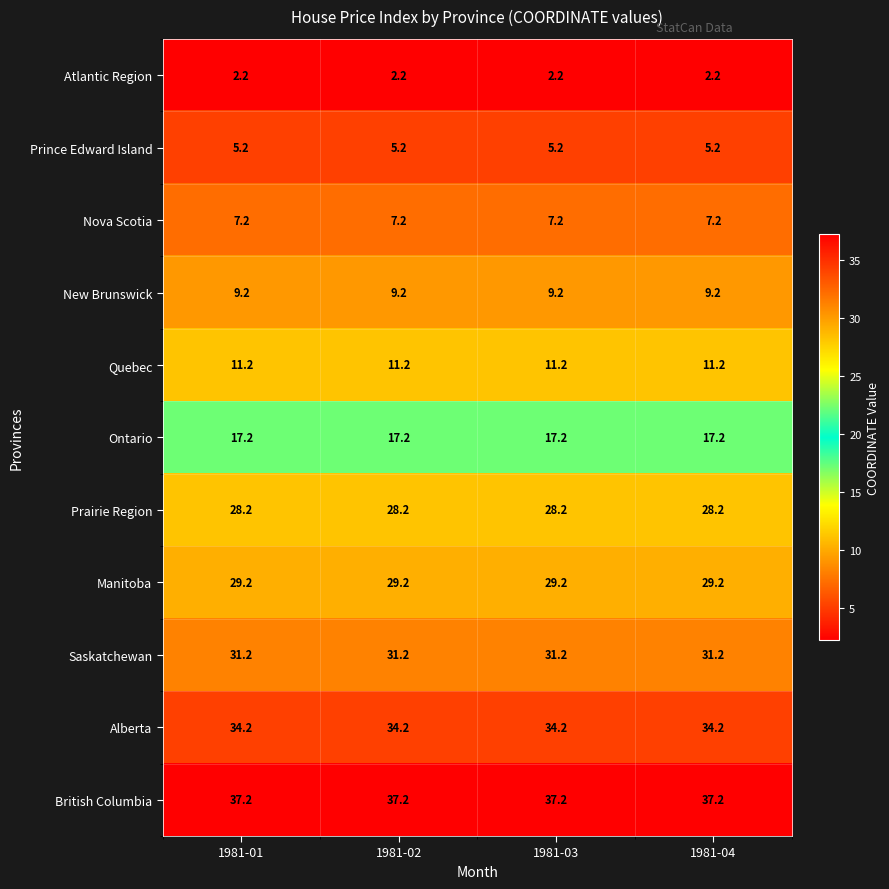

What value does the Prince Edward Island series have at 1981-01?

5.2